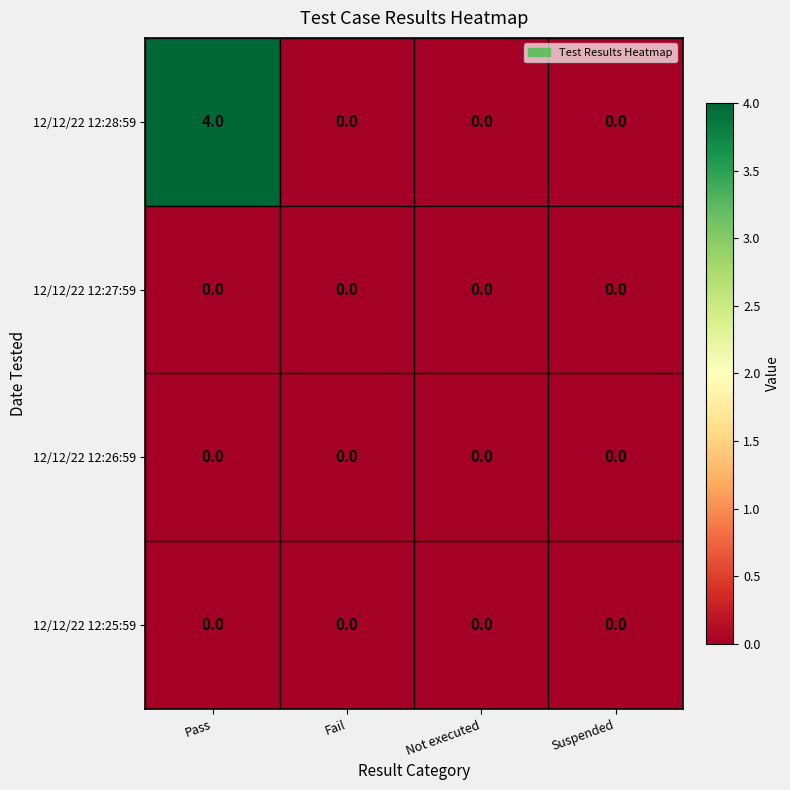

The value of 12/12/22 12:26:59 at Suspended is 0. True or false?

True